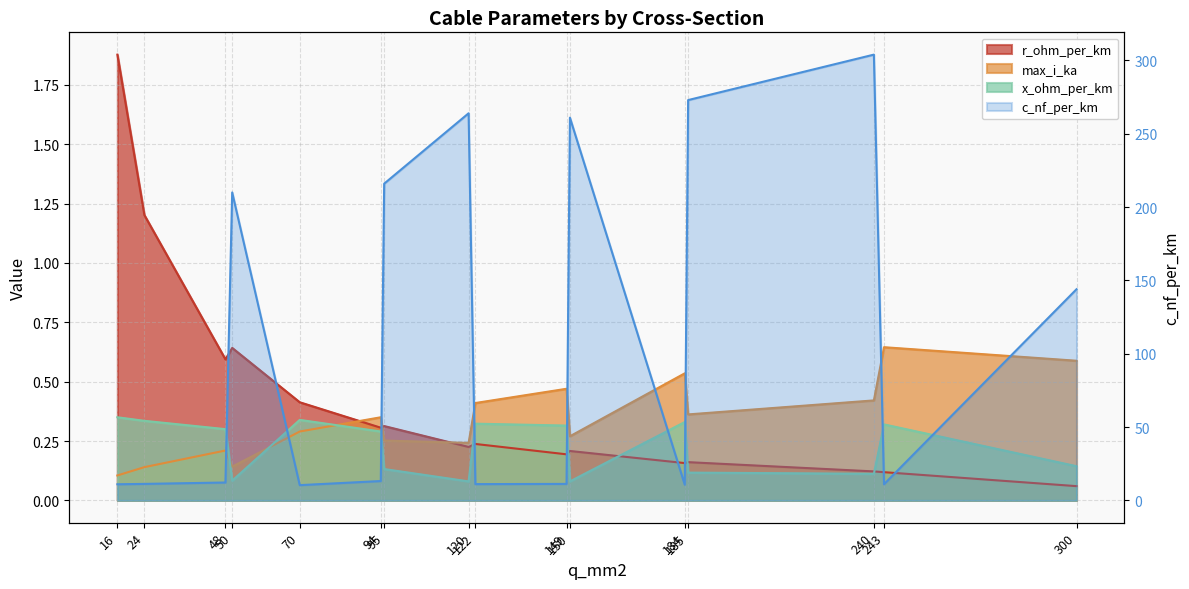

Reading left to right, extract all data points from this chart.

c_nf_per_km: 16=11.0	24=11.2	48=12.2	50=210.0	70=10.4	94=13.2	95=216.0	120=264.0	122=11.1	149=11.2	150=261.0	184=10.8	185=273.0	240=304.0	243=11.0	300=144.0
x_ohm_per_km: 16=0.3	24=0.3	48=0.3	50=0.1	70=0.3	94=0.3	95=0.1	120=0.1	122=0.3	149=0.3	150=0.1	184=0.3	185=0.1	240=0.1	243=0.3	300=0.1
max_i_ka: 16=0.1	24=0.1	48=0.2	50=0.1	70=0.3	94=0.3	95=0.3	120=0.2	122=0.4	149=0.5	150=0.3	184=0.5	185=0.4	240=0.4	243=0.6	300=0.6
r_ohm_per_km: 16=1.9	24=1.2	48=0.6	50=0.6	70=0.4	94=0.3	95=0.3	120=0.2	122=0.2	149=0.2	150=0.2	184=0.2	185=0.2	240=0.1	243=0.1	300=0.1